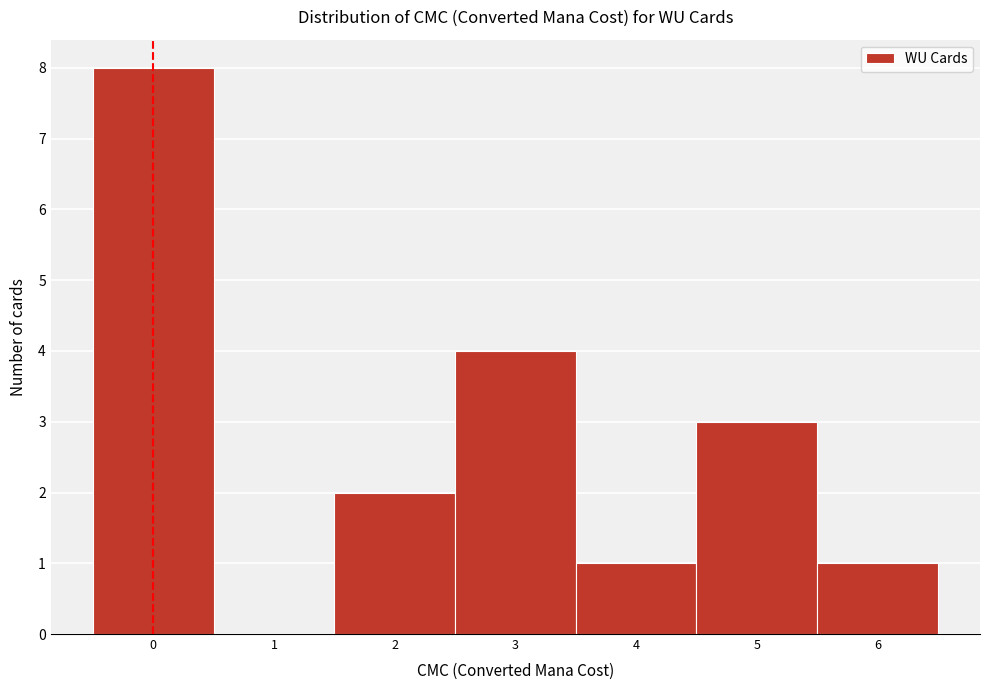

Which range on the x-axis has the tallest bar?

-0.5 to 0.5